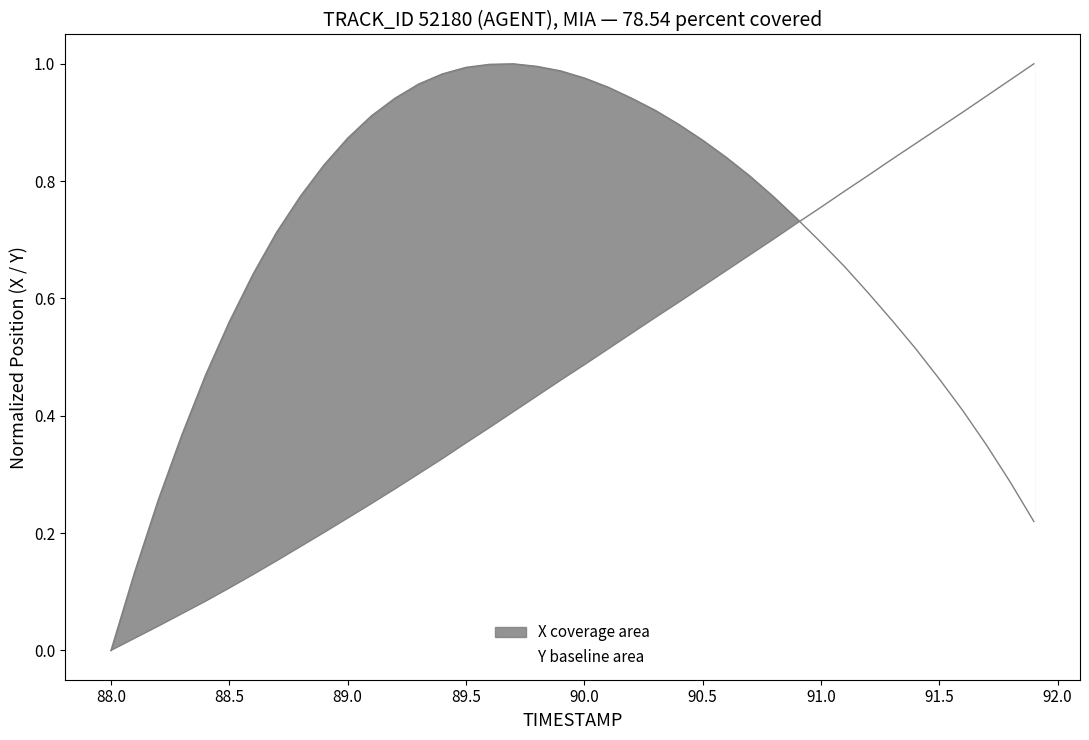

Which series ends up on top after the final intersection of X and Y?

Y